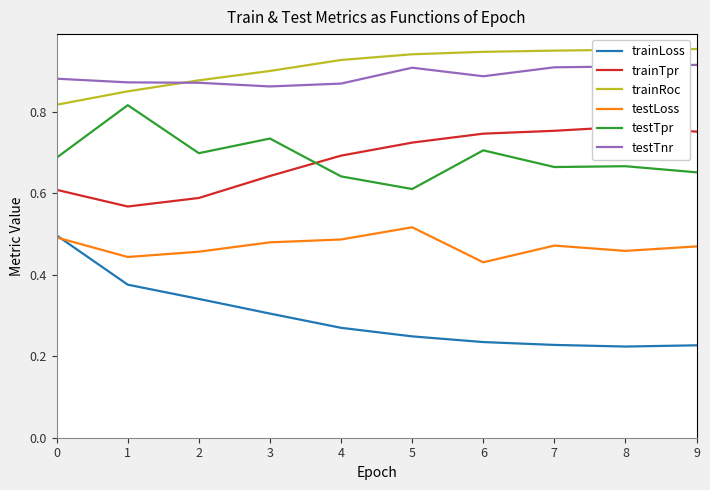

True or false: trainTpr and testLoss intersect in this chart.

False